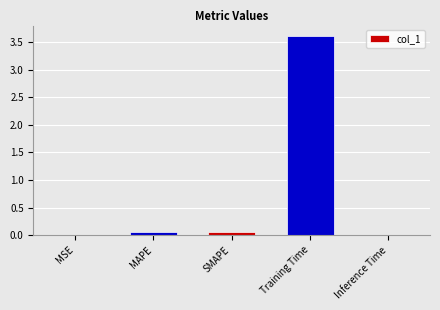

Count the number of categories in the chart.

5